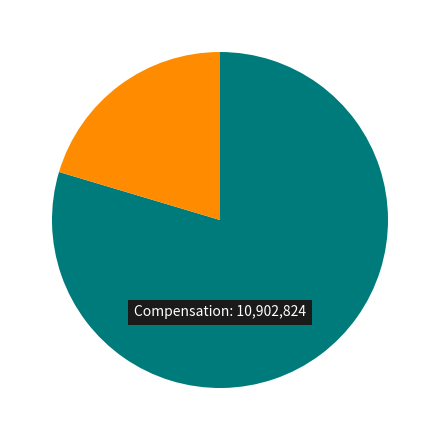

Is there any slice that represents more than half of the pie?

Yes